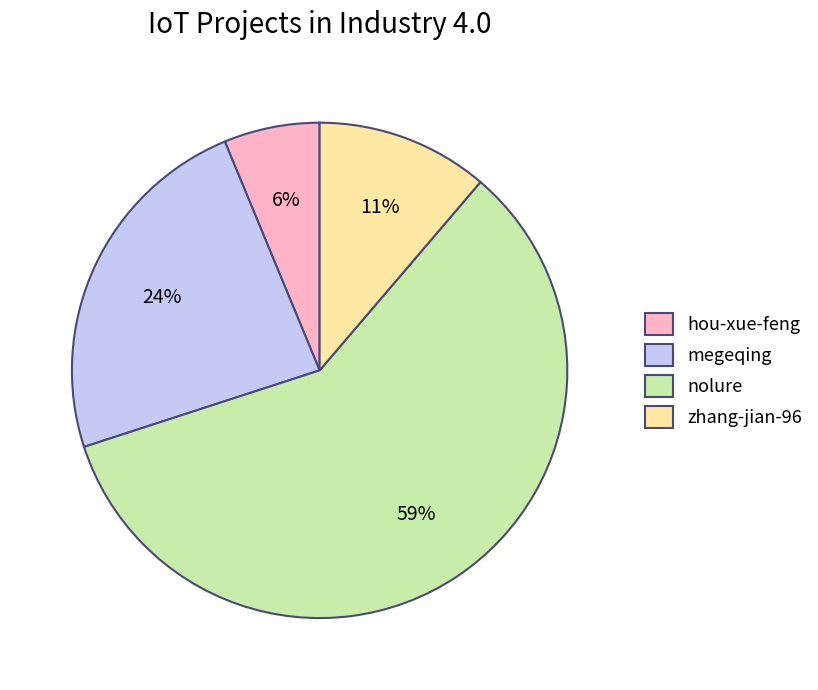

Do hou-xue-feng and zhang-jian-96 together represent more than half of the pie?

No